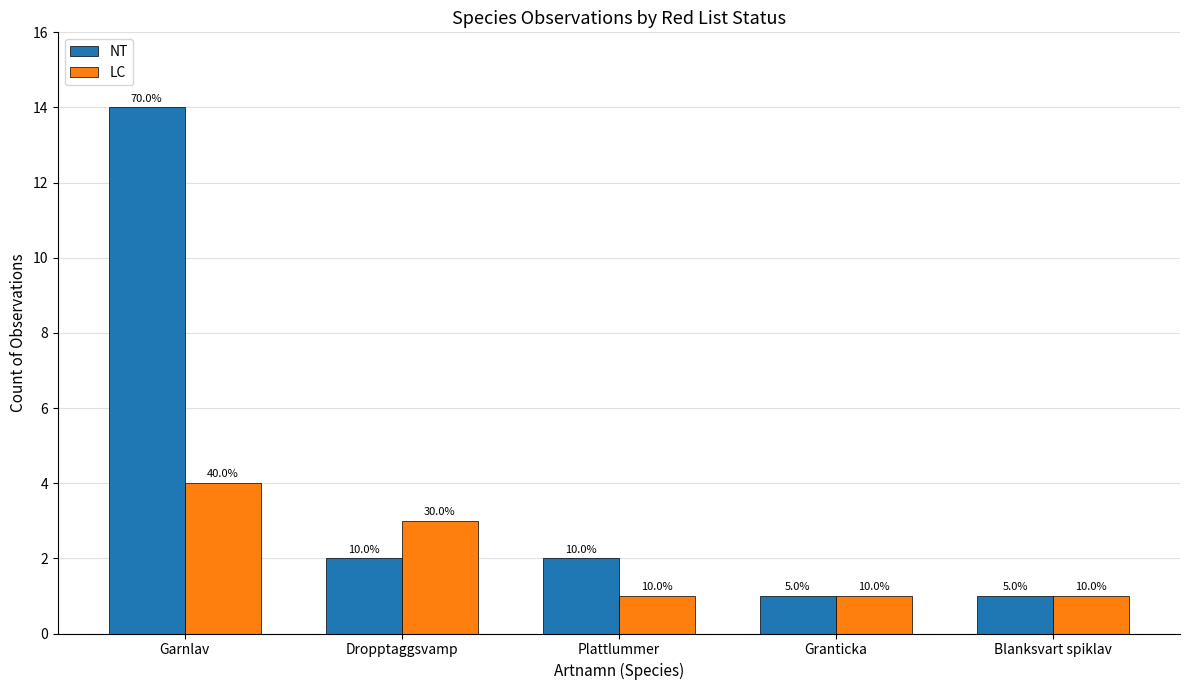

What are all the series names shown in the legend?

NT, LC